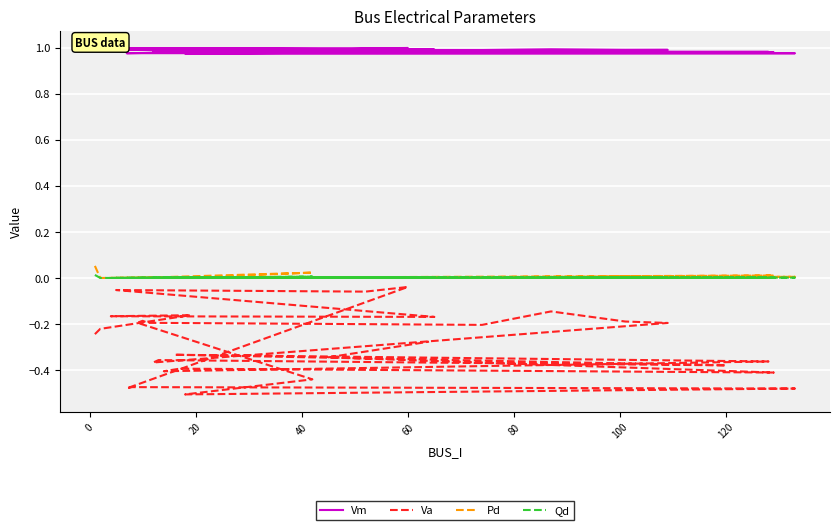

What is the highest value of the Pd series?

0.1